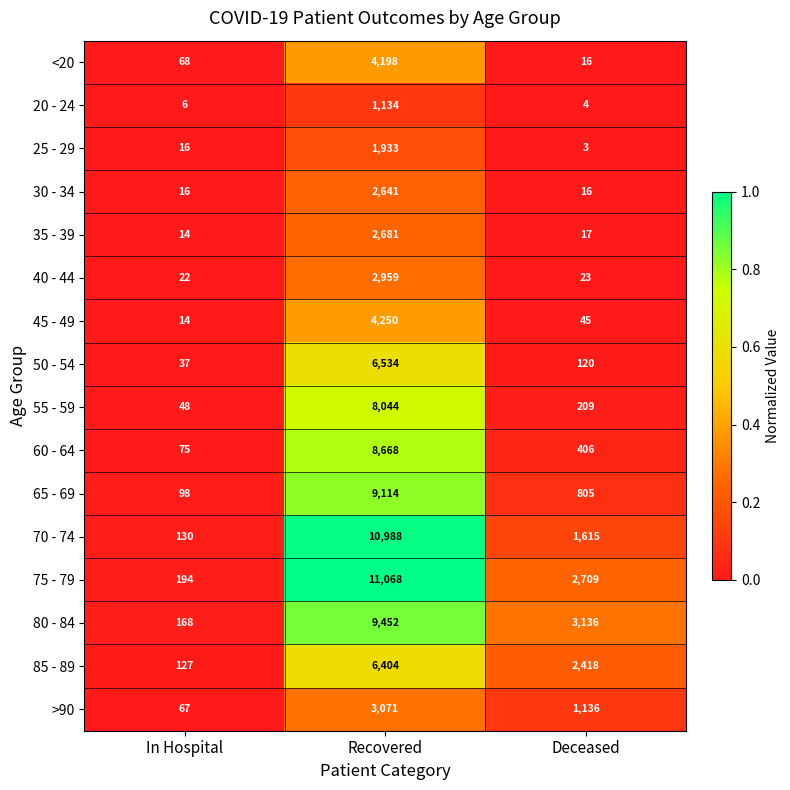

The value of 40 - 44 at In Hospital is 32. True or false?

False